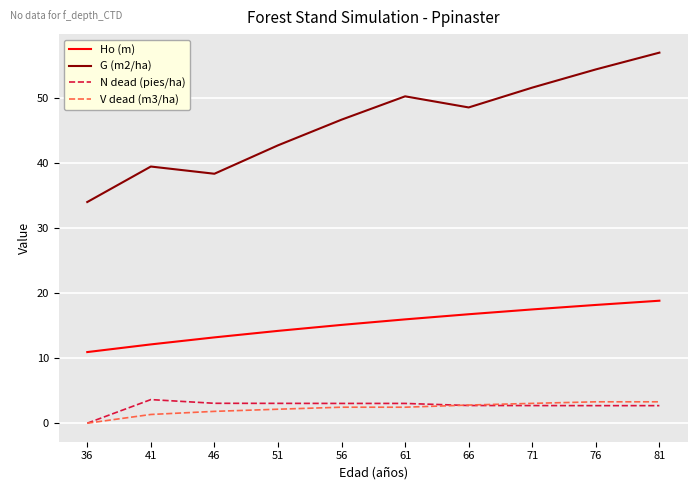

Is it true that N dead (pies/ha) equals 3.0 at 51?

True